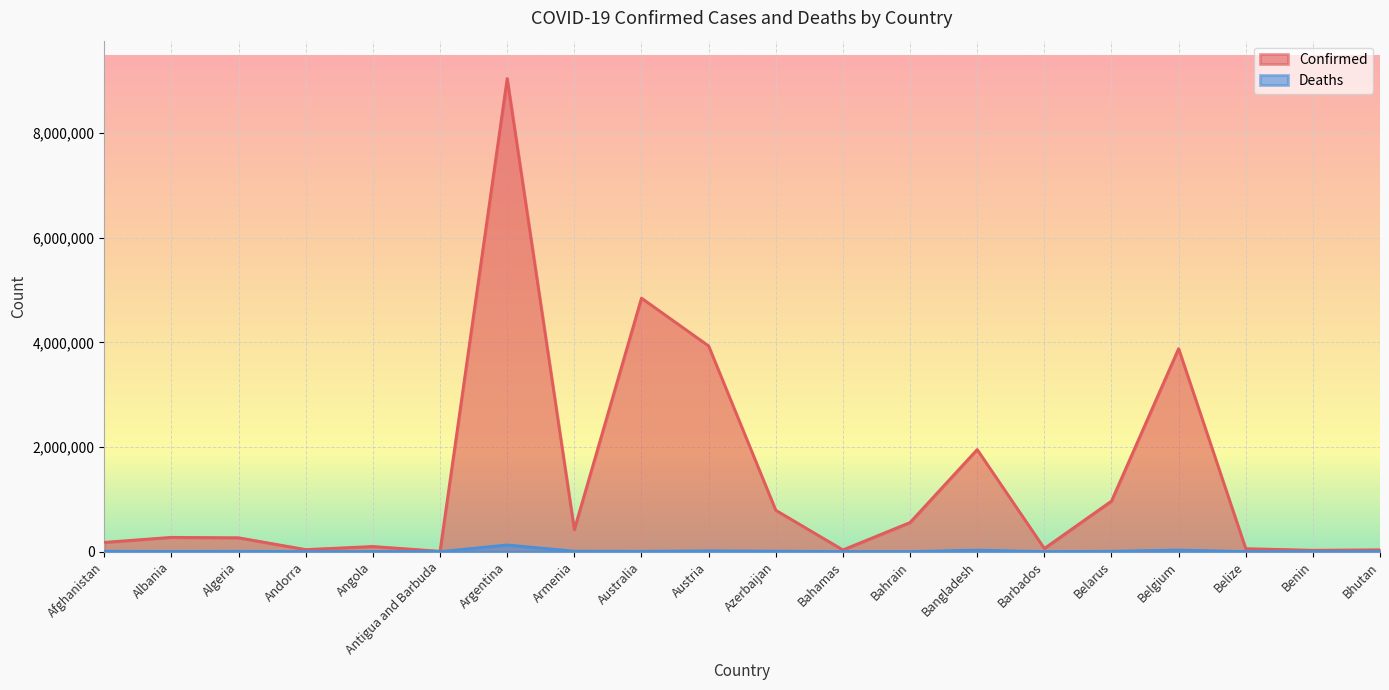

The Confirmed series shows 171177 at Angola. True or false?

False